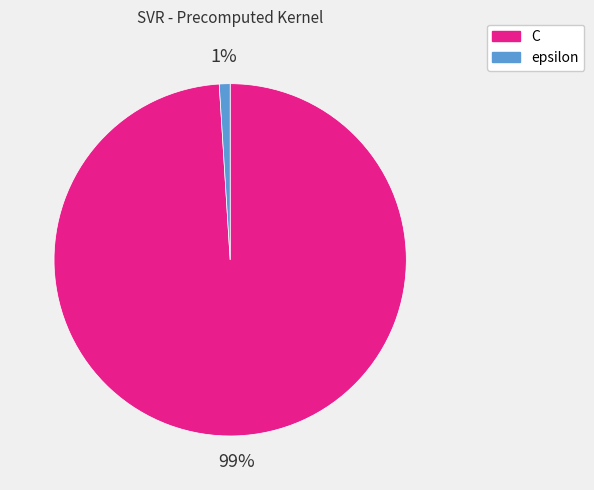

Is there a majority slice in this chart?

Yes